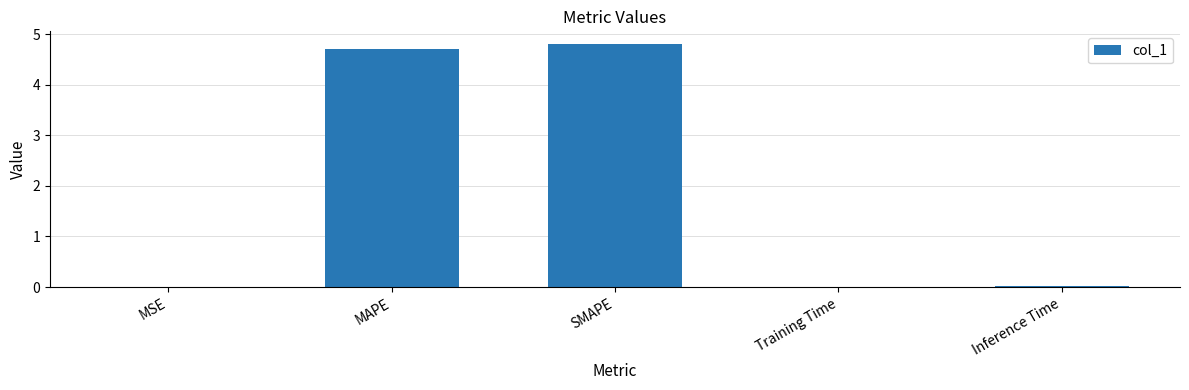

Which category has the highest value across all series?

SMAPE